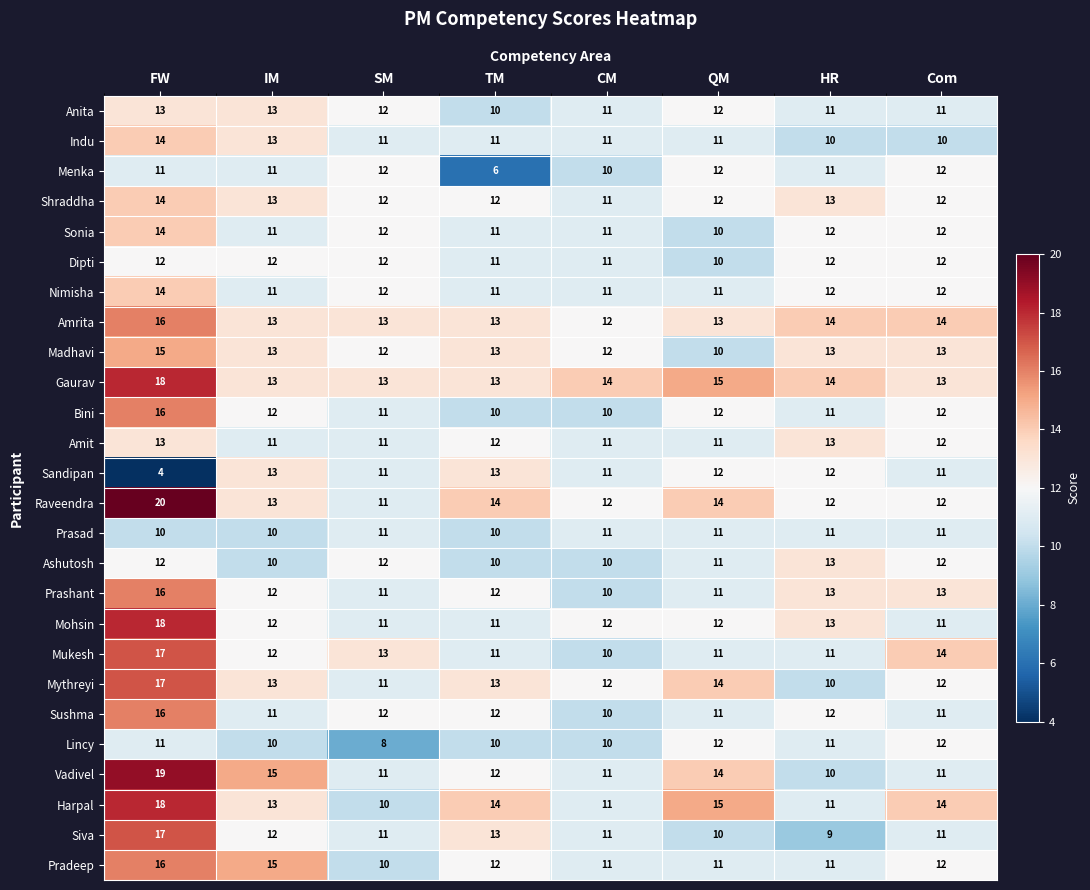

Is the value of Dipti at IM greater than the value of Vadivel at HR?

Yes